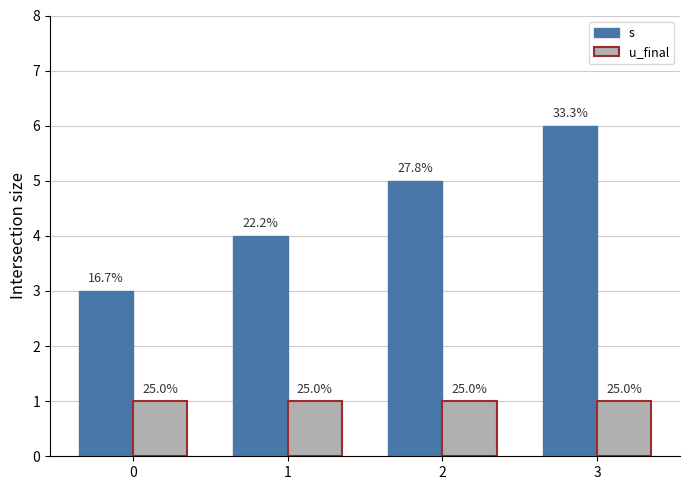

What is the sum of the u_final values at 2 and 0?

2